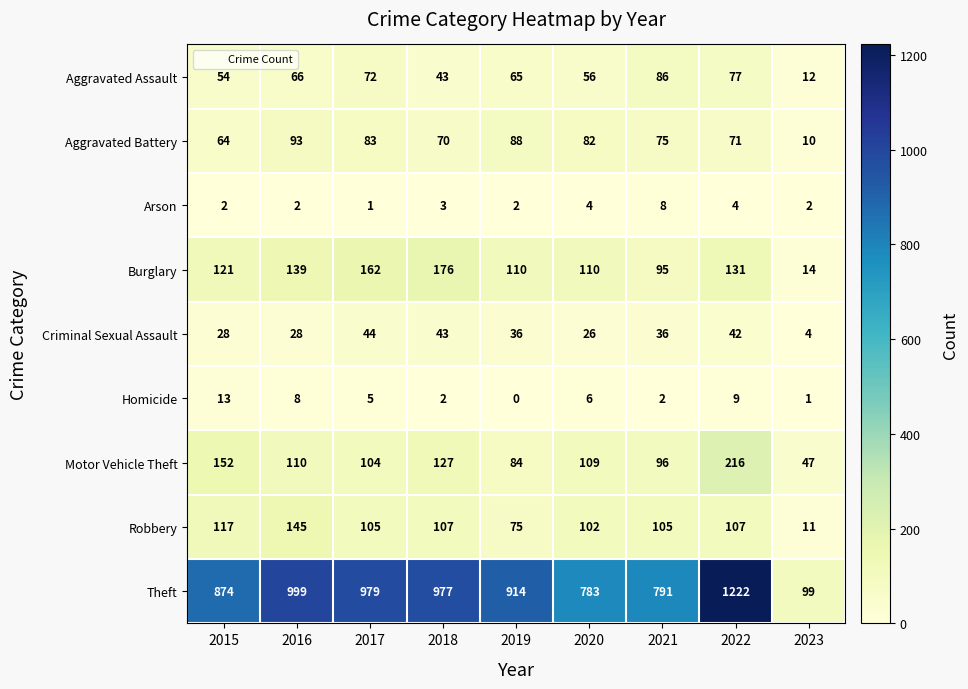

What is the difference between the maximum and minimum values in the Arson series?

7